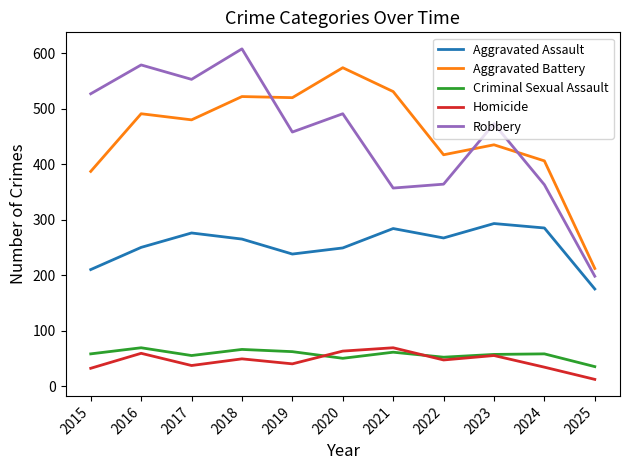

What is the average value of the Criminal Sexual Assault series?

57